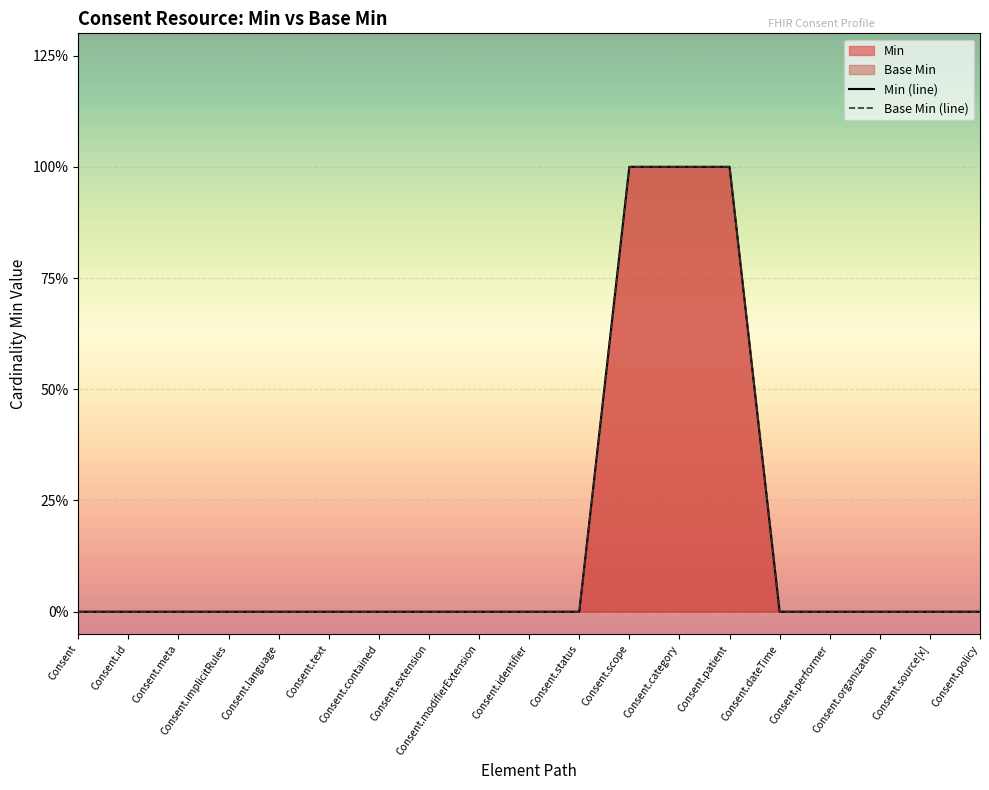

The Base Min (line) series shows 0 at Consent.policy. True or false?

True